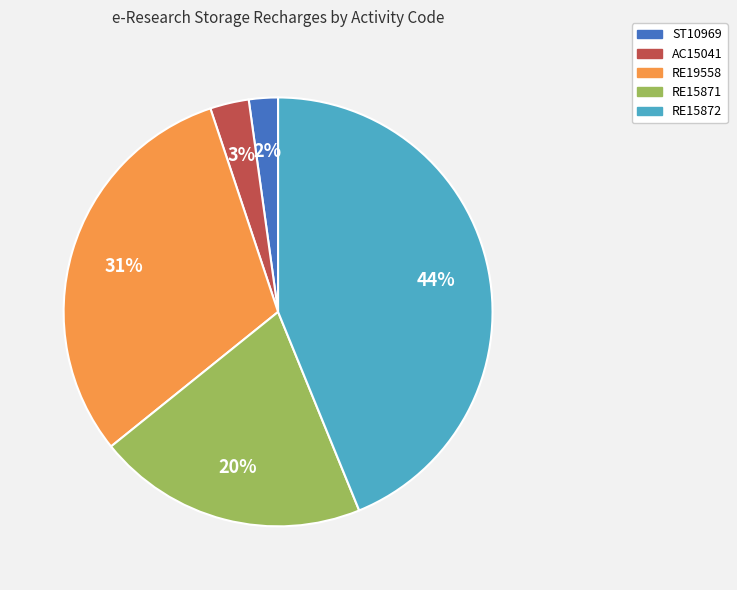

Rank the categories by value from highest to lowest.

RE15872, RE19558, RE15871, AC15041, ST10969